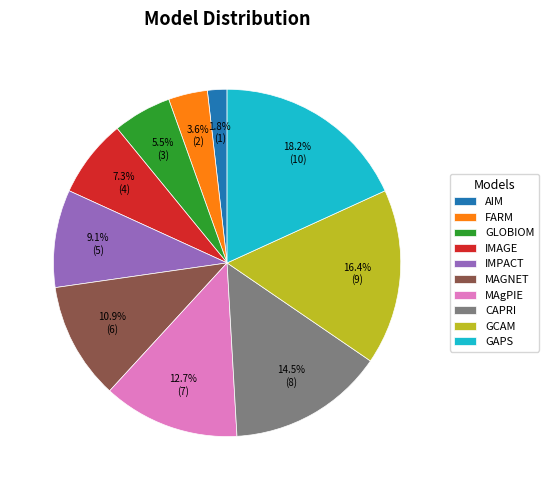

Which category has the biggest portion of the pie?

GAPS